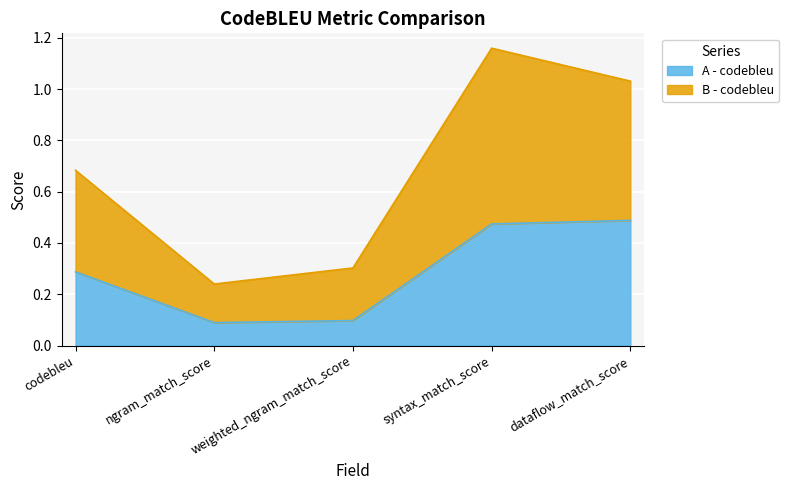

Is it true that A - codebleu equals 0.1 at codebleu?

False